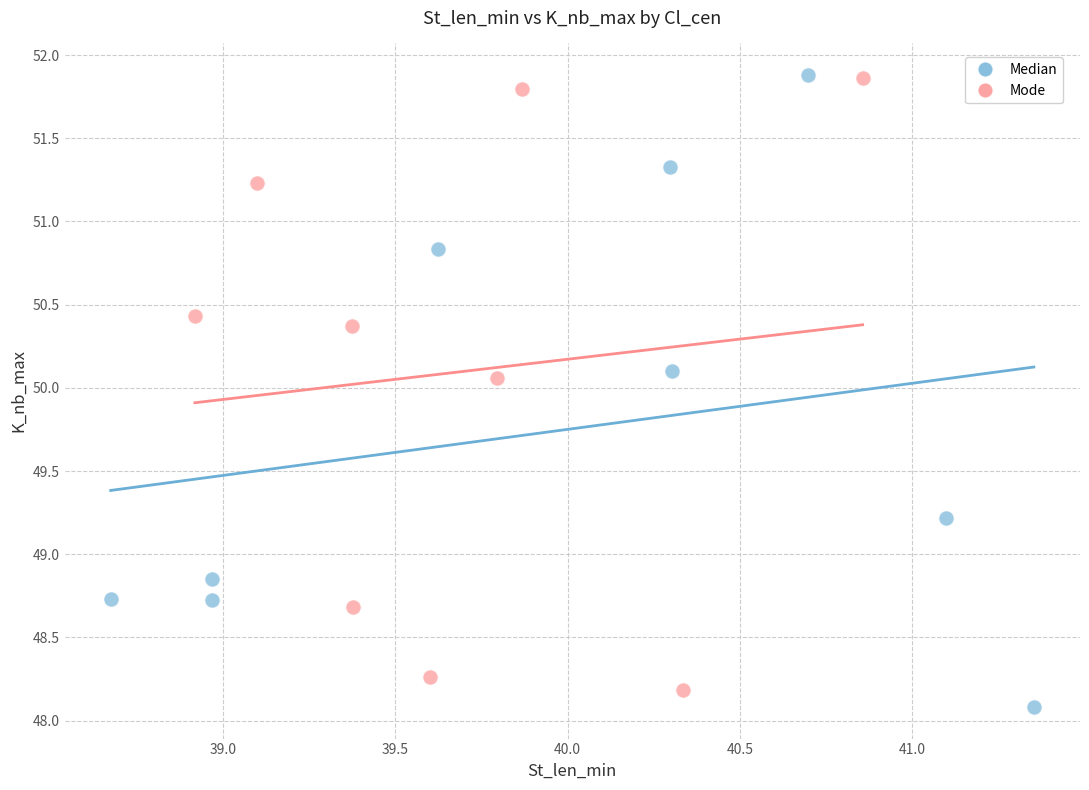

What are all the series names shown in the legend?

Median, Mode